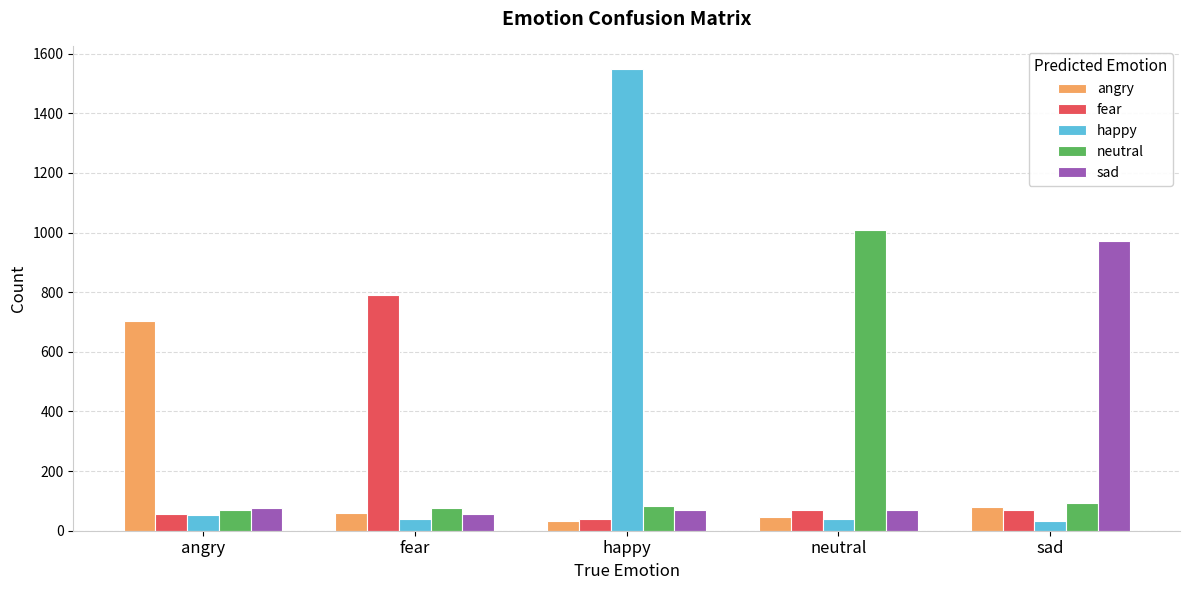

Is the value of happy at neutral greater than the value of fear at fear?

No